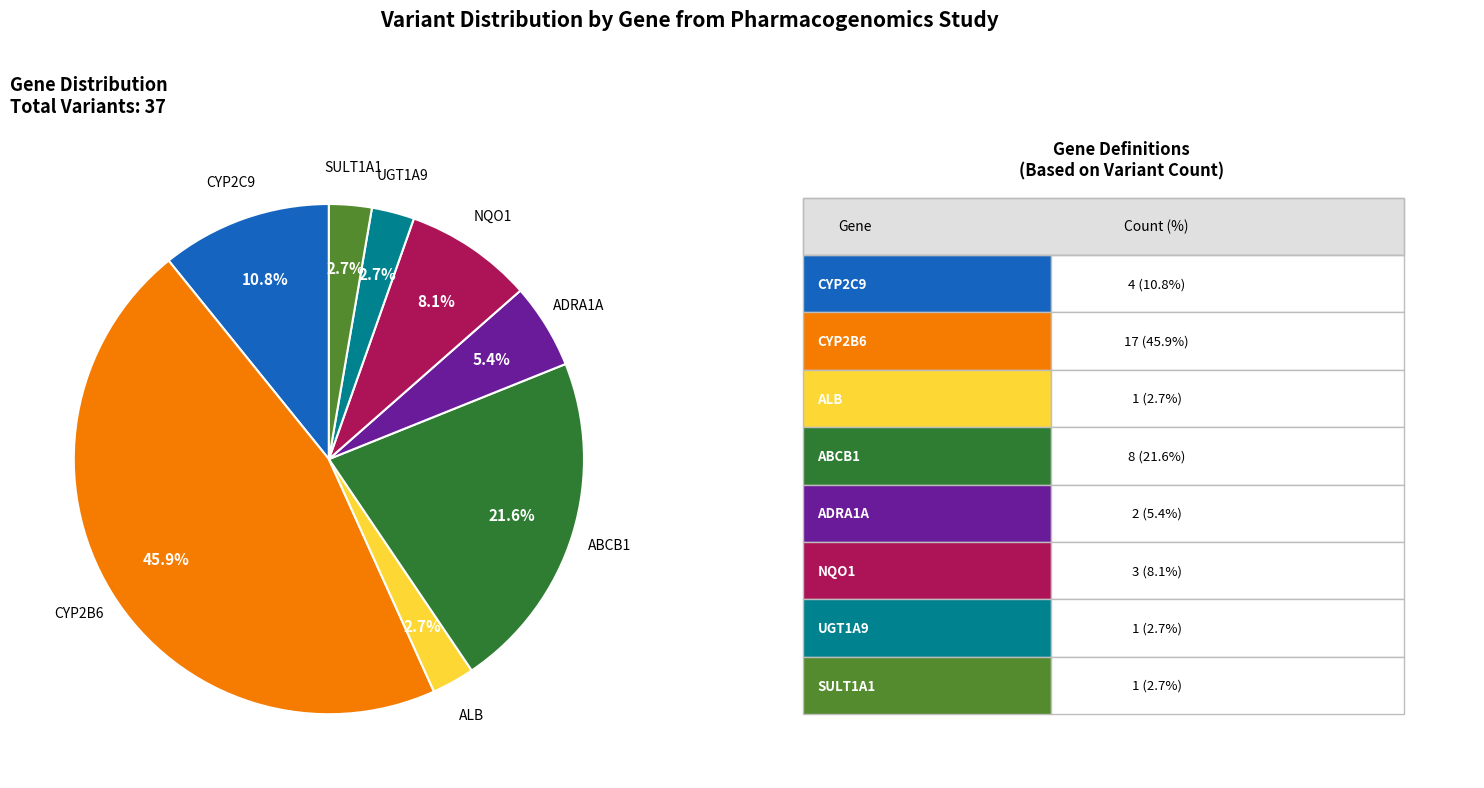

Is there any slice that represents more than half of the pie?

No